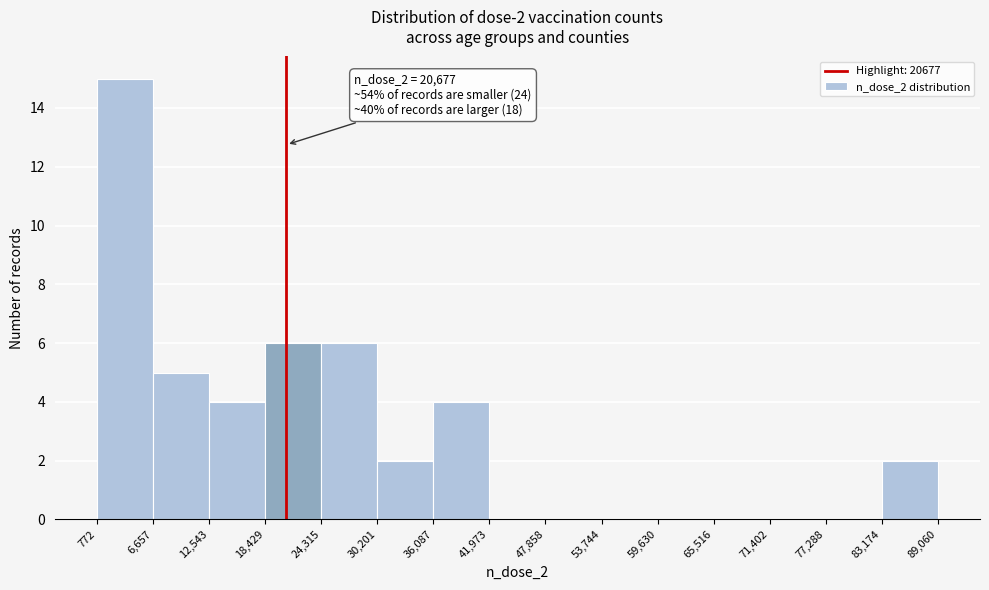

Over which range of the x-axis is the bar tallest?

772 to 6,657